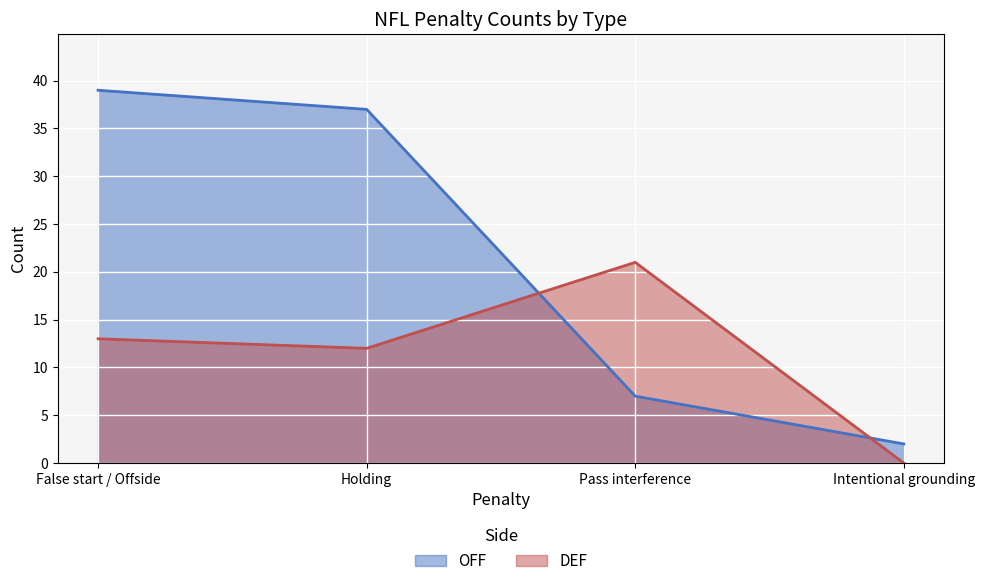

How many lines are shown in the chart?

2